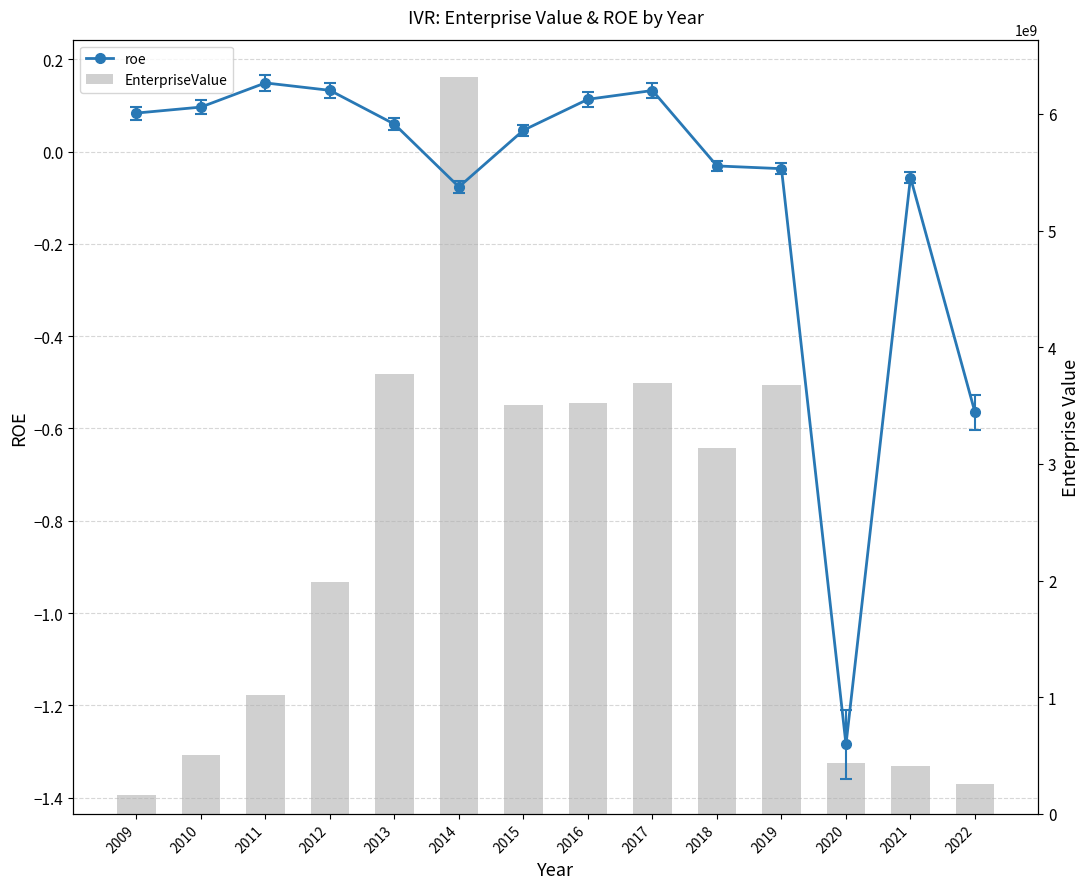

Which label corresponds to the smallest value in the chart?

2020